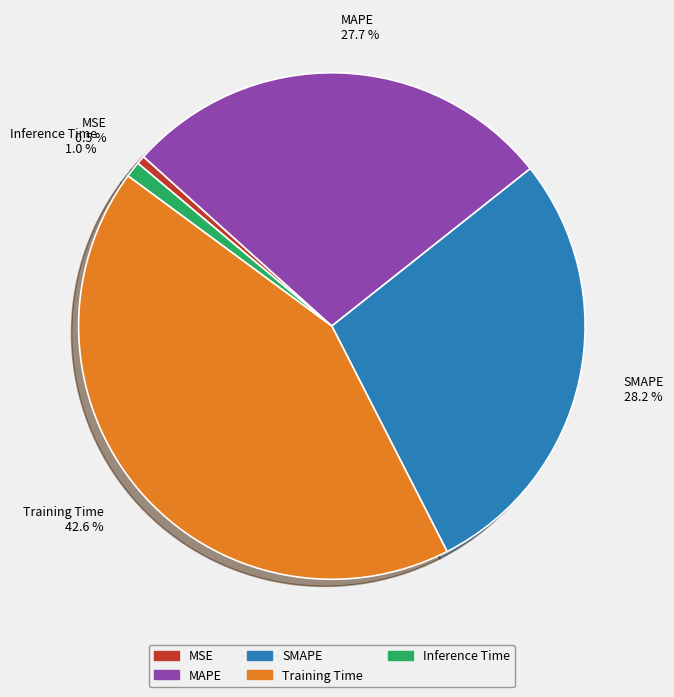

To the nearest percent, what percentage of the pie is Inference Time?

1%